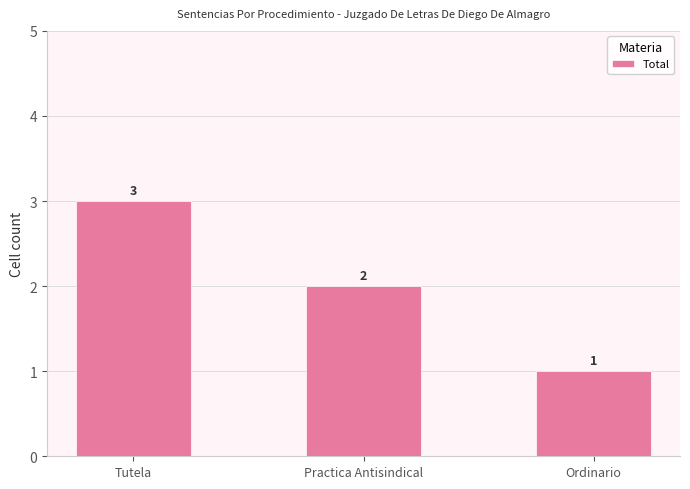

What is the difference between the values at Practica Antisindical and Ordinario?

1